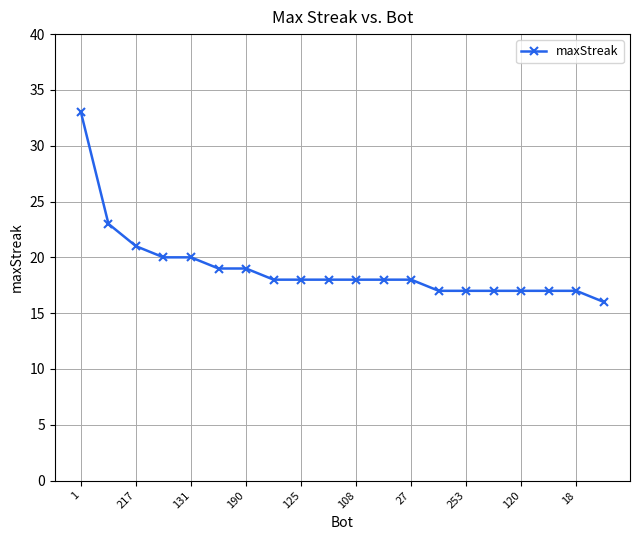

Reading left to right, list all the values displayed in this chart.

33	23	21	20	20	19	19	18	18	18	18	18	18	17	17	17	17	17	17	16